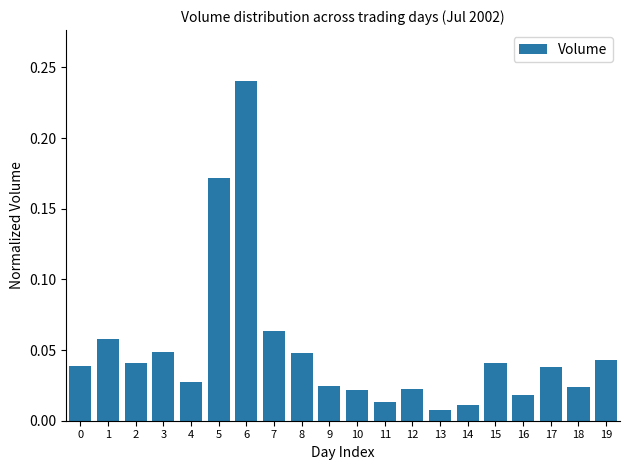

The chart shows a value of 0.0 at 7. True or false?

False